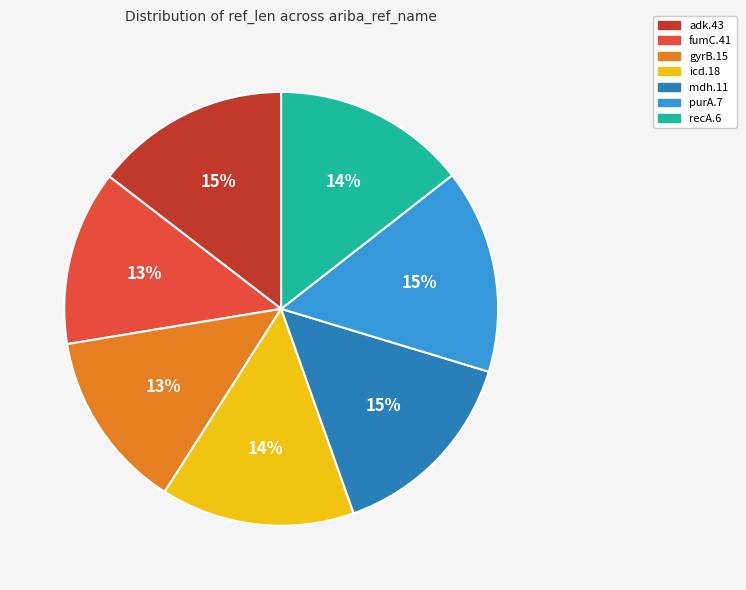

To the nearest percent, what is the difference between the largest and smallest slice percentages?

2%